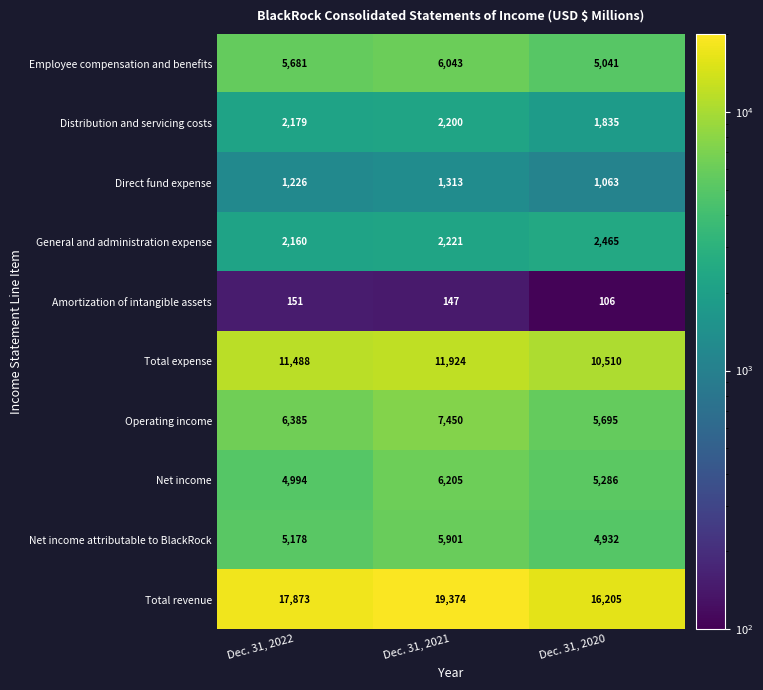

Reading right to left, what are all the values shown in this chart?

Employee compensation and benefits: 5041	6043	5681
Distribution and servicing costs: 1835	2200	2179
Direct fund expense: 1063	1313	1226
General and administration expense: 2465	2221	2160
Amortization of intangible assets: 106	147	151
Total expense: 10510	11924	11488
Operating income: 5695	7450	6385
Net income: 5286	6205	4994
Net income attributable to BlackRock: 4932	5901	5178
Total revenue: 16205	19374	17873